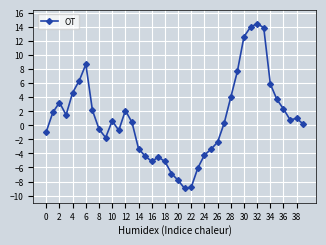

What is the average value?

0.9